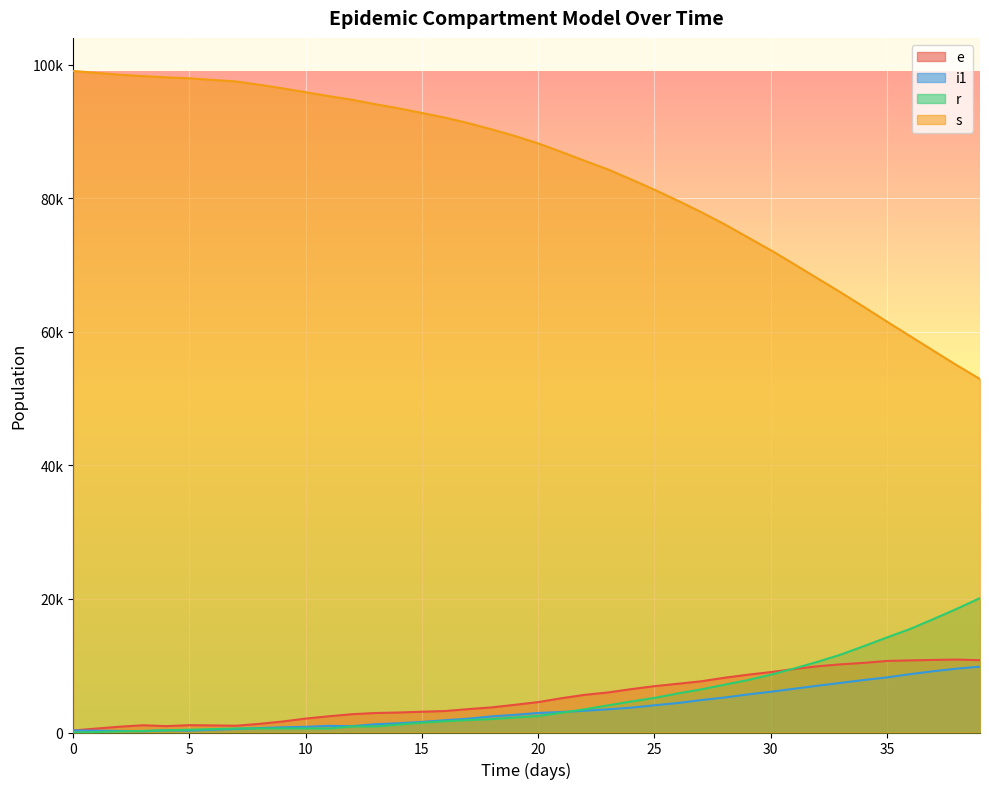

At 8, list the series in order from smallest to largest.

r, i1, e, s